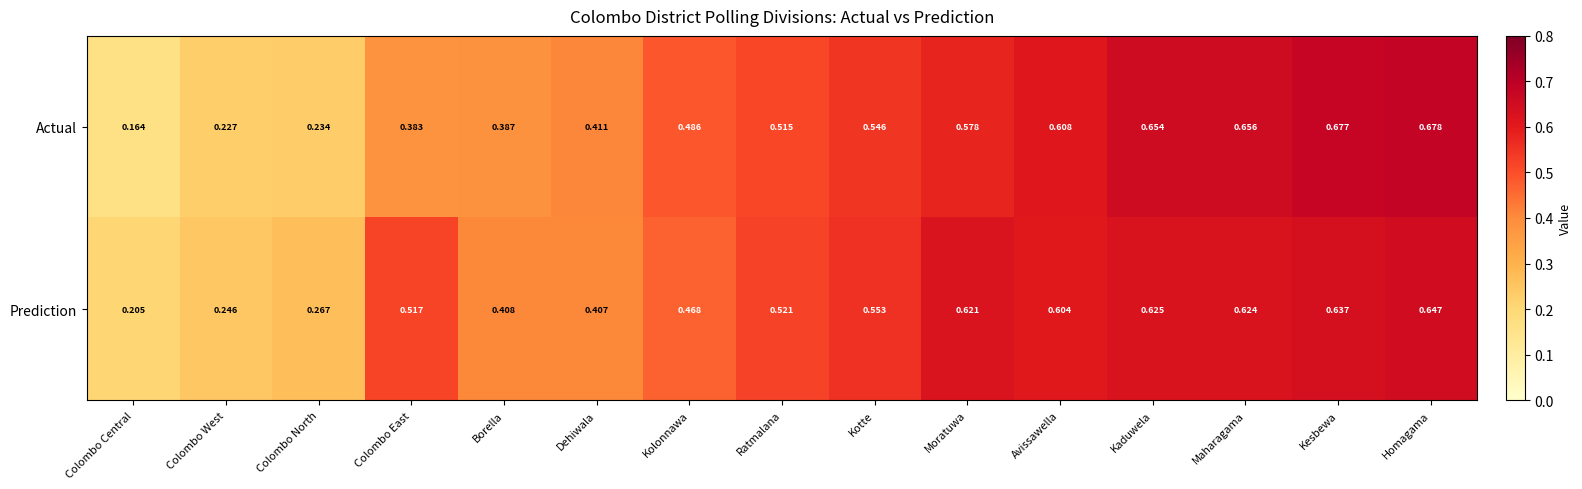

Which series has the largest total across all categories?

Prediction